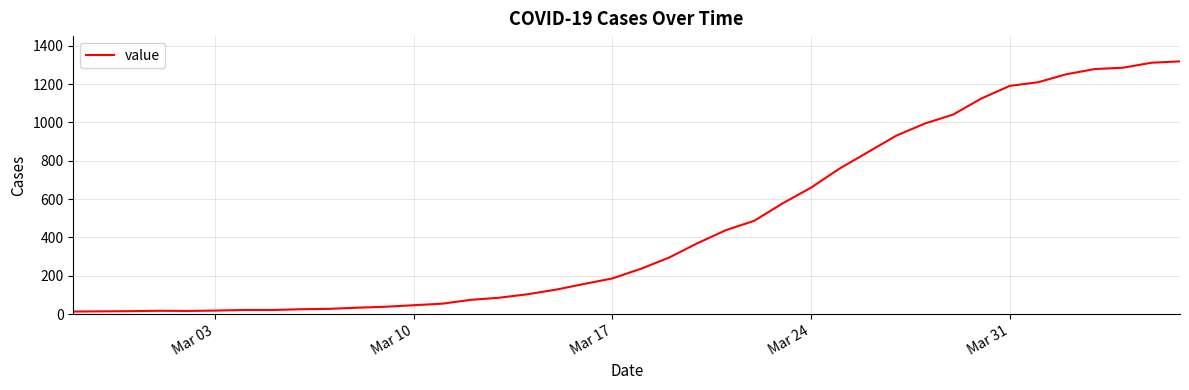

What is the greatest value displayed?

1319